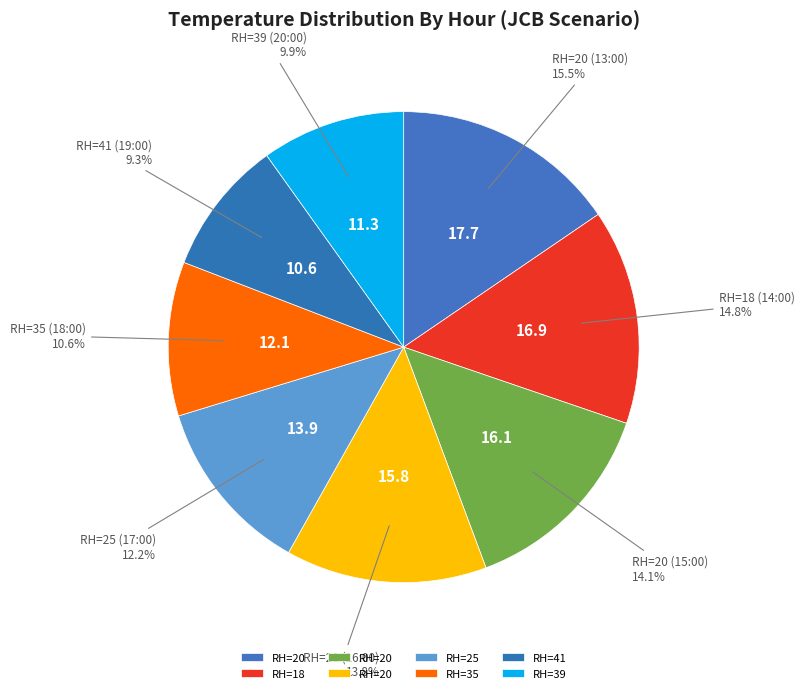

How many segments does this pie chart have?

8